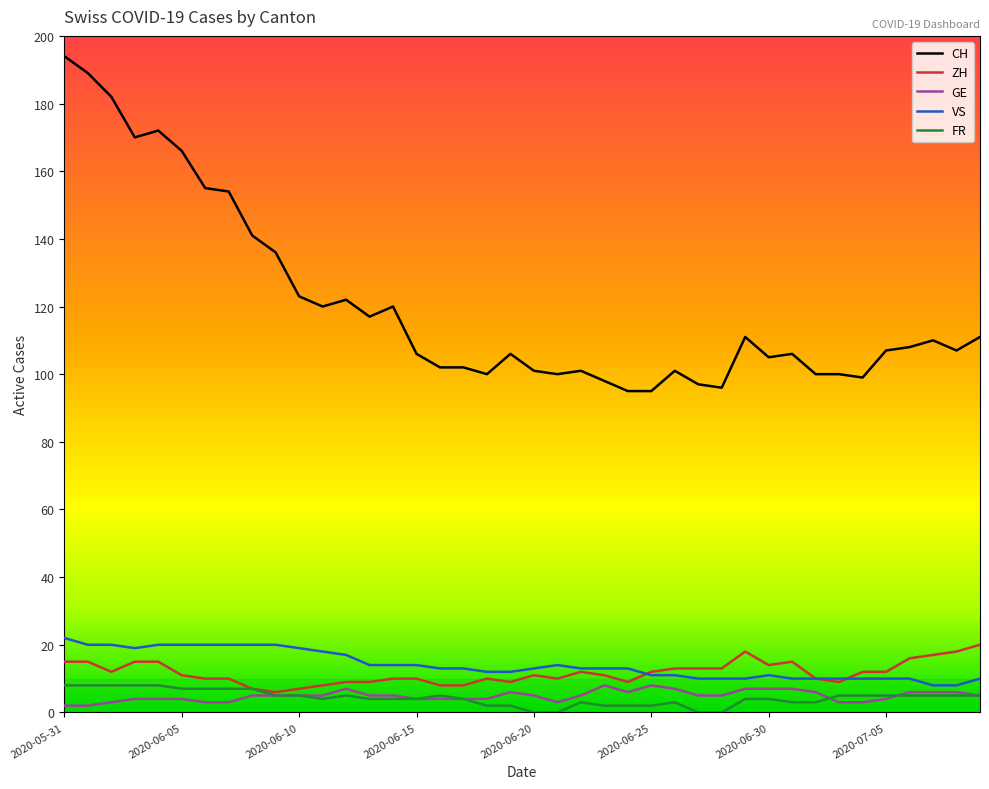

Which series has the largest range (max minus min)?

CH